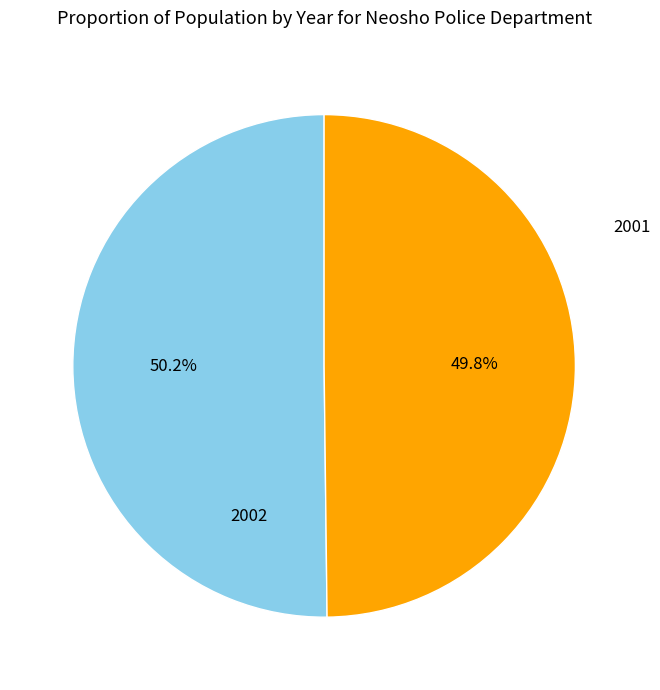

How much of the chart is everything except 2001?

50.2%